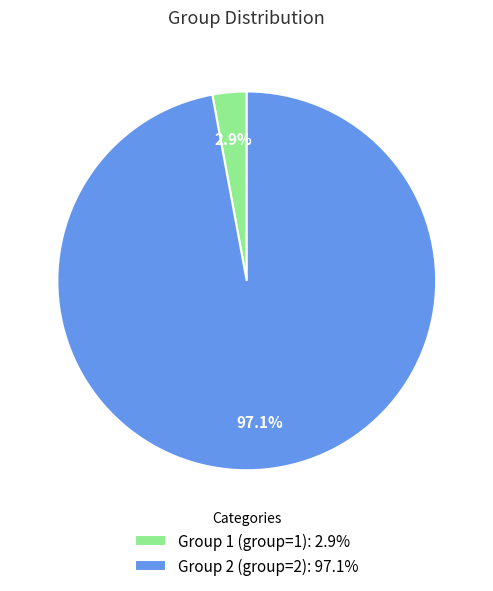

To the nearest percent, what is the difference between the Group 2 and Group 1 slice percentages?

94%